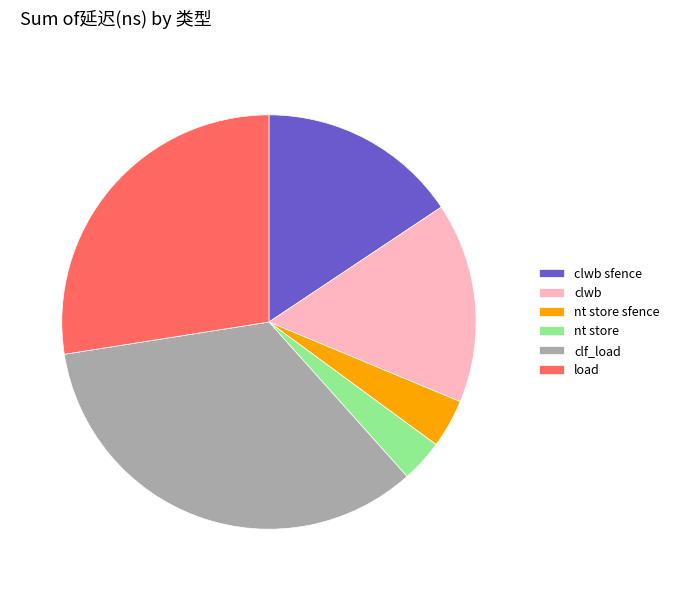

What is the largest slice in the pie chart?

clf_load